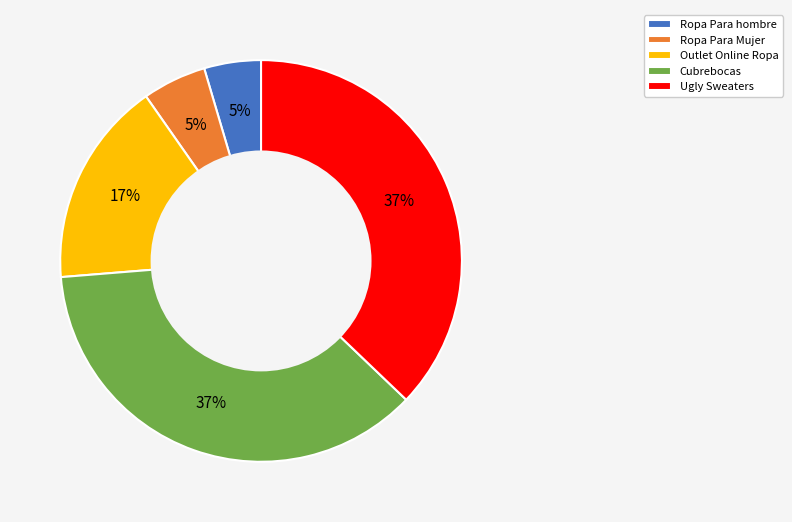

Count the number of slices in the pie.

5